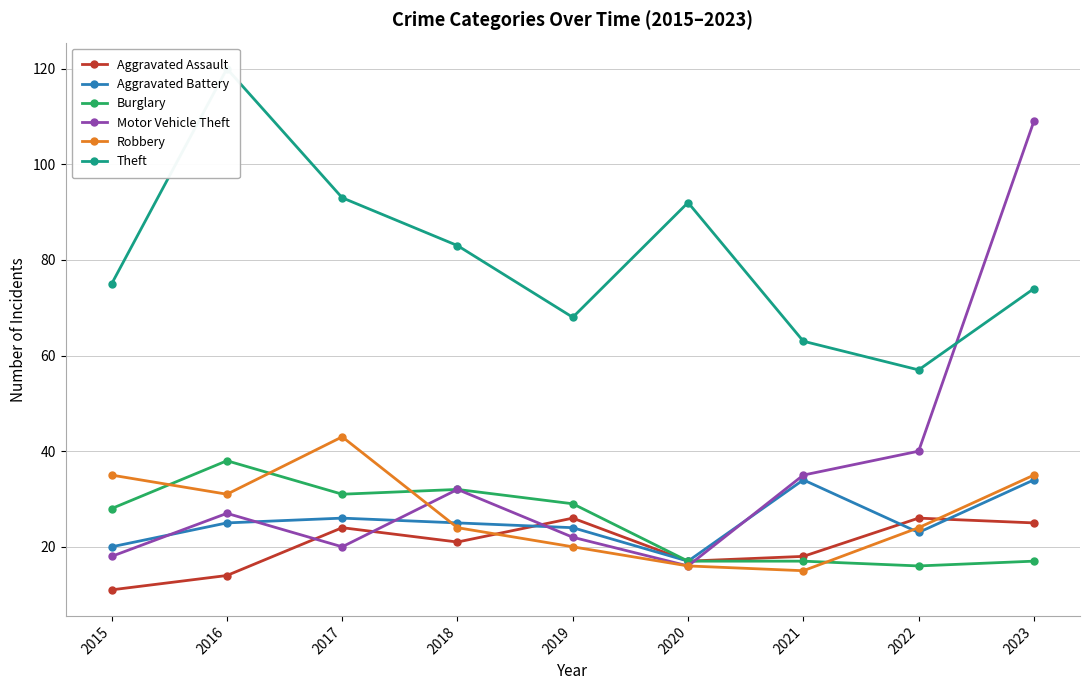

What is the maximum value shown in the chart?

120